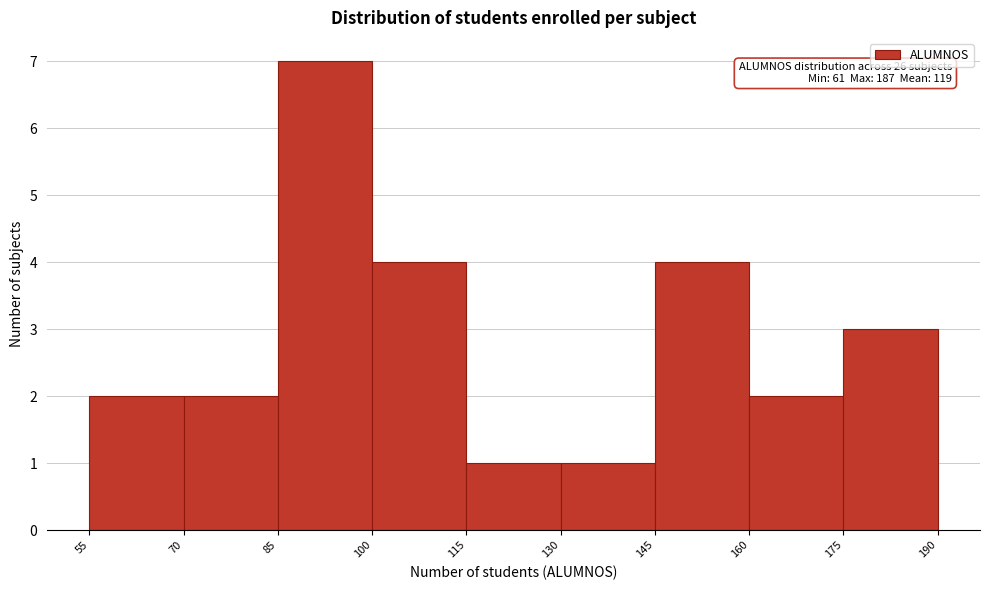

Over which range of the x-axis is the bar tallest?

85 to 100